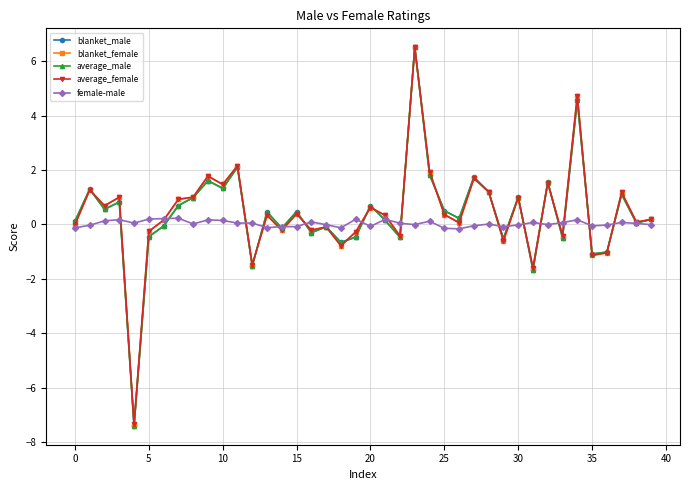

At how many categories does at least one series exceed -1?

40